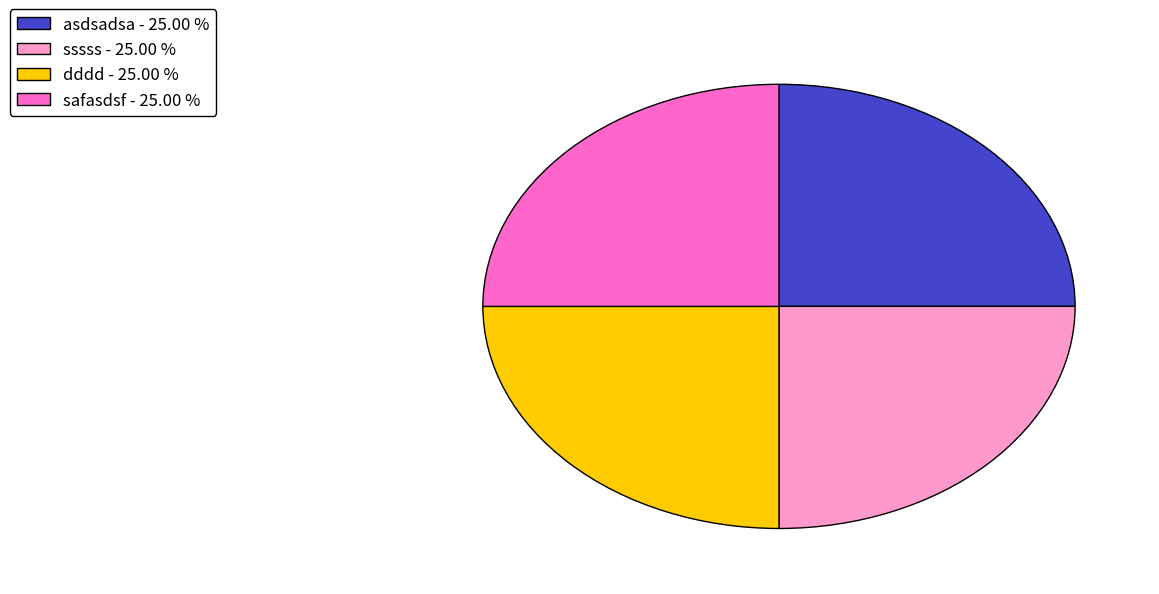

What is the ratio of the value at sssss - 25.00 % to the value at dddd - 25.00 %?

1.0